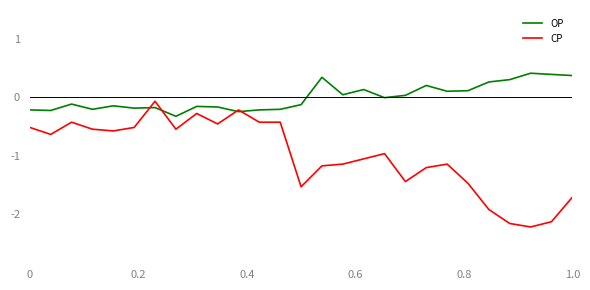

What is the greatest value displayed?

0.4